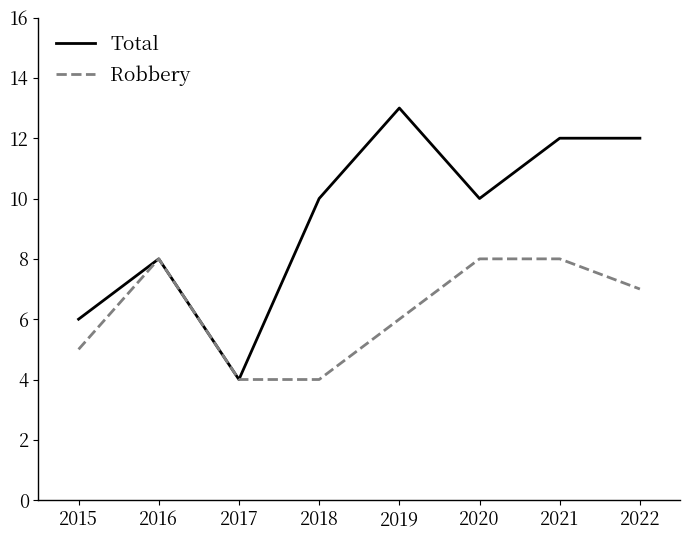

The Robbery series shows 8 at 2015. True or false?

False